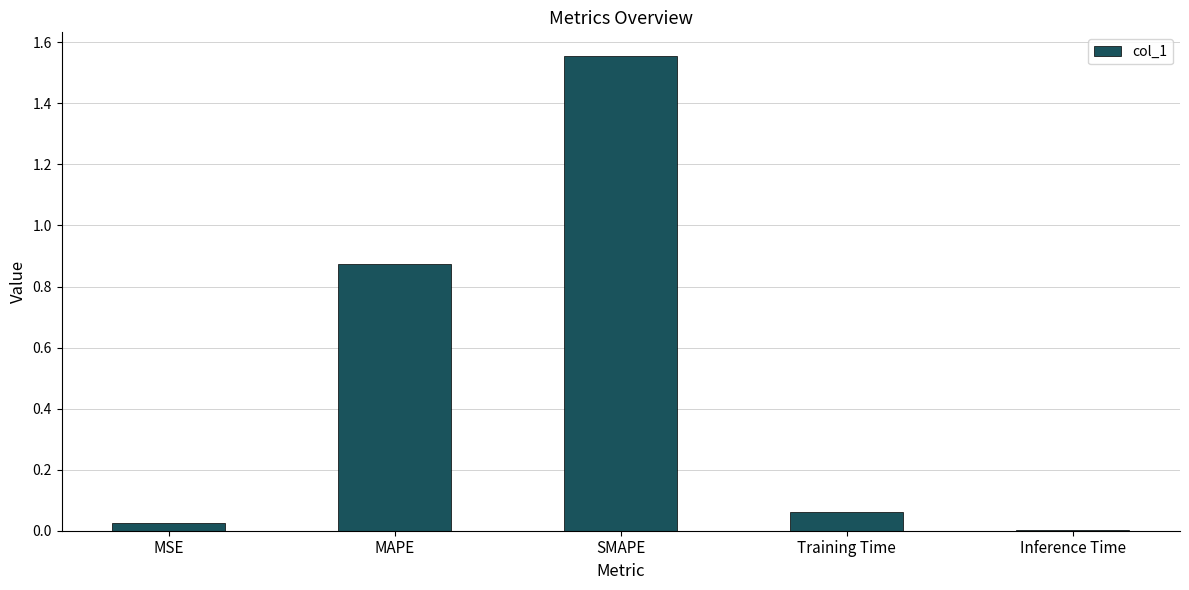

The value at MAPE is 0.3. True or false?

False